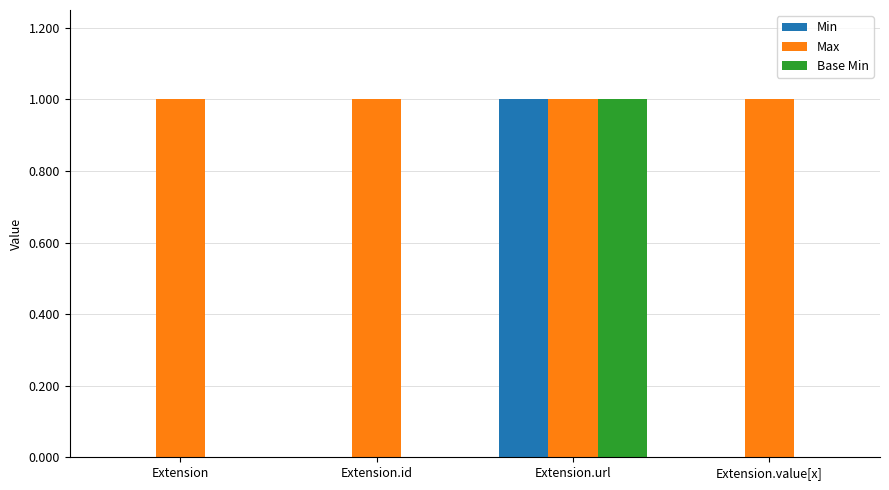

Is the value of Min at Extension.id greater than the value of Max at Extension.value[x]?

No